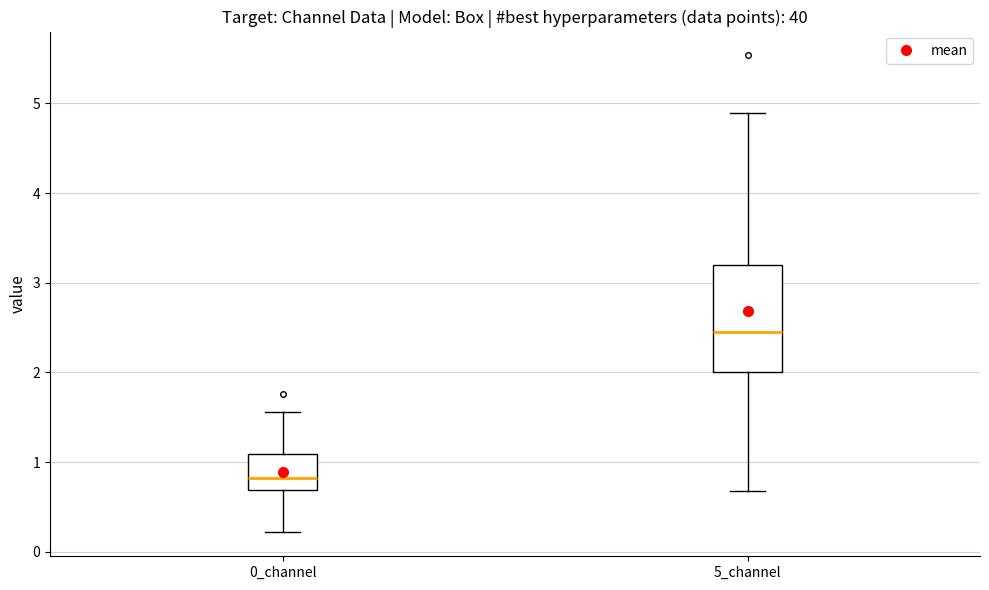

Which box is the tallest, from its lower edge to its upper edge?

5_channel